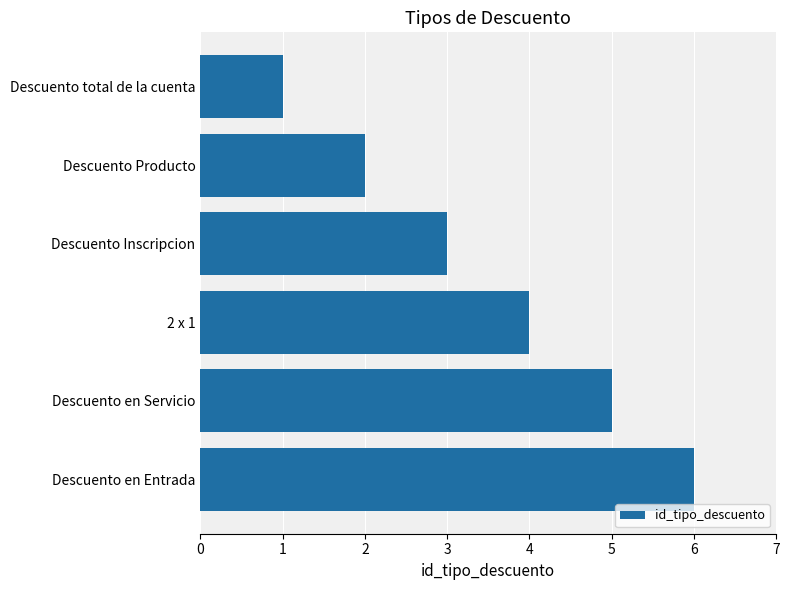

At which category does the chart reach its peak across all series?

Descuento en Entrada